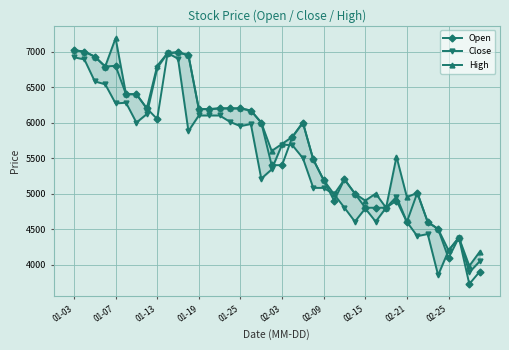

True or false: Open has more than 1 points higher than both neighbors.

True